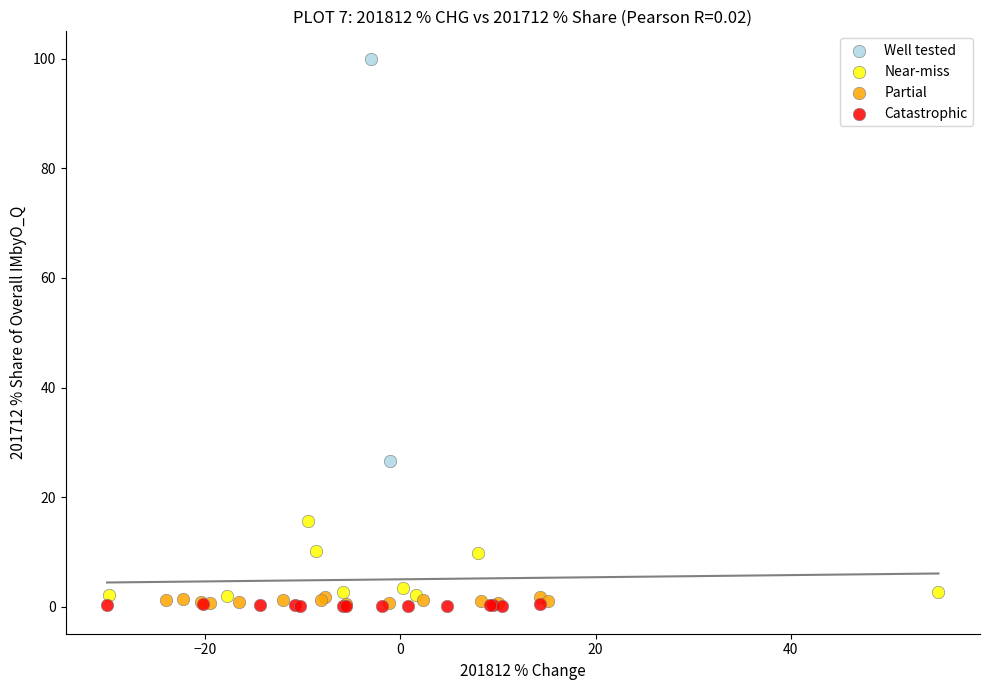

What are all the series names shown in the legend?

Well tested, Near-miss, Partial, Catastrophic